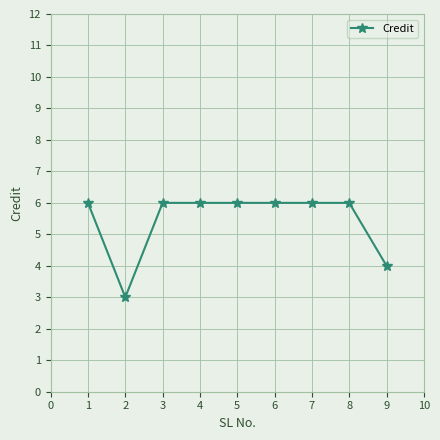

Reading left to right, extract all data points from this chart.

6	3	6	6	6	6	6	6	4